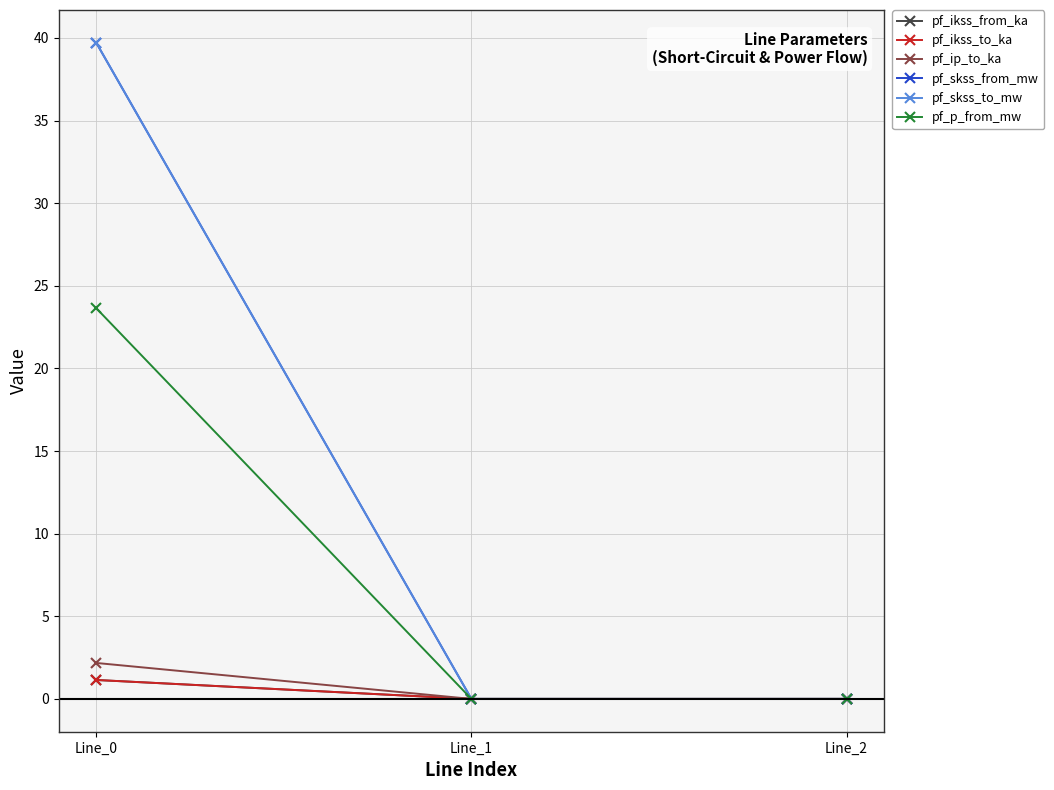

Is this an area chart (filled region under the line)?

No